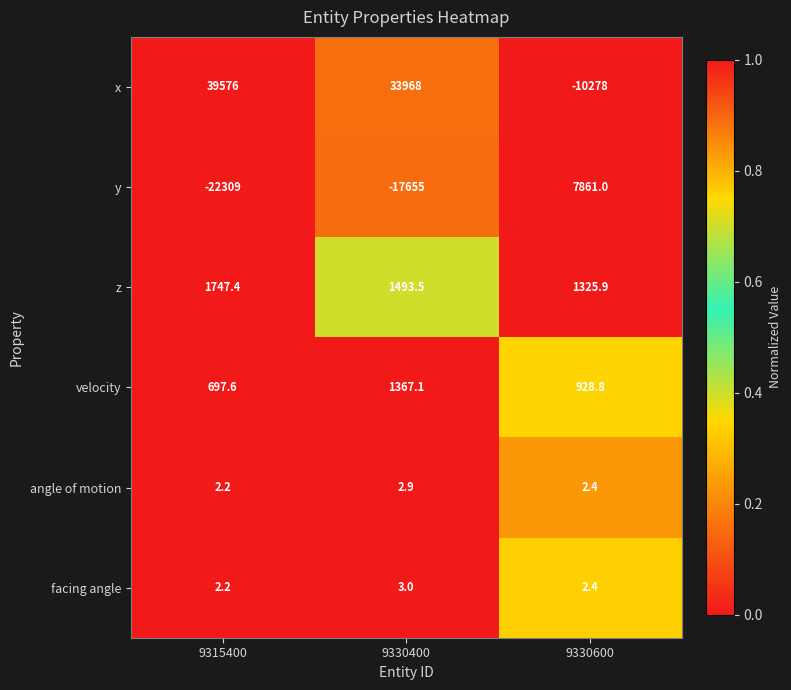

What is the sum of the x values at 9315400 and 9330600?

29298.0